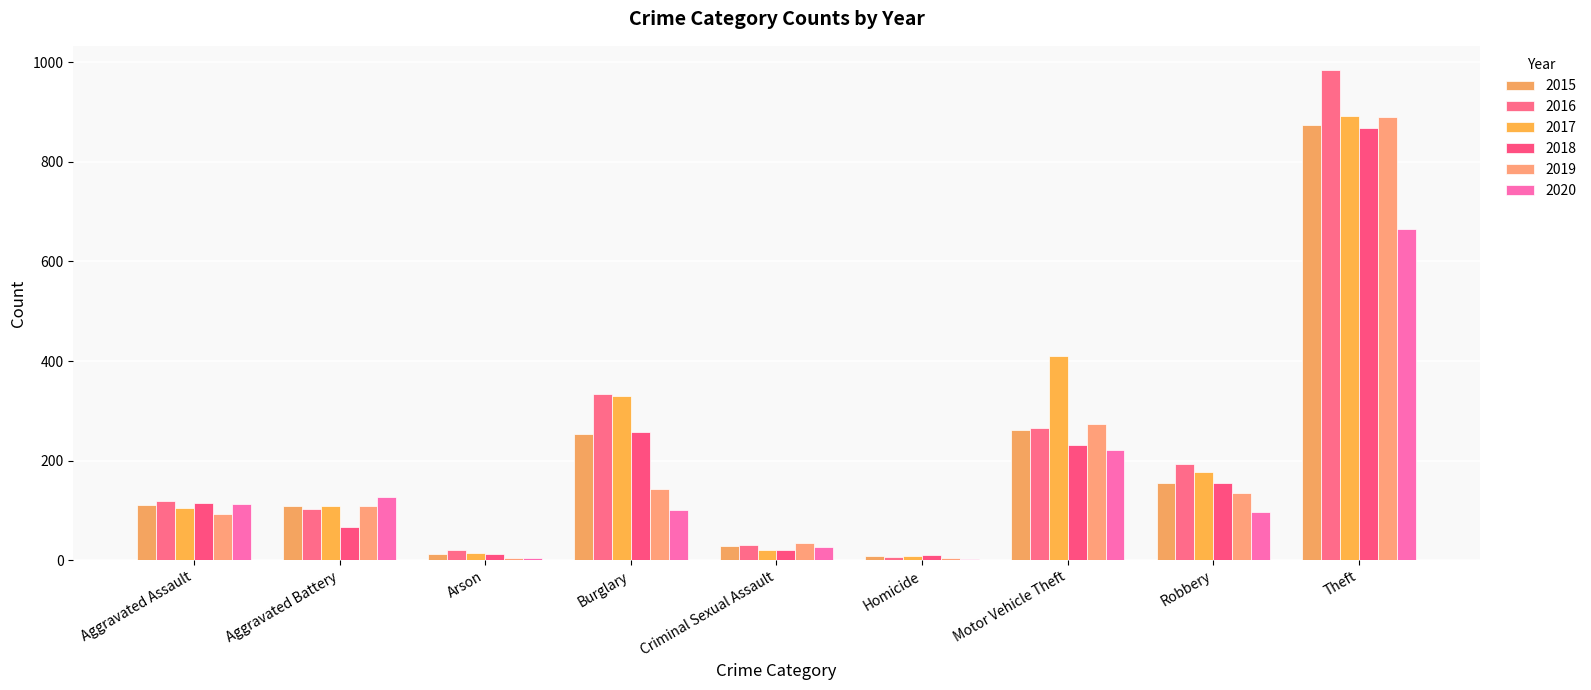

How many series are shown in this chart?

6